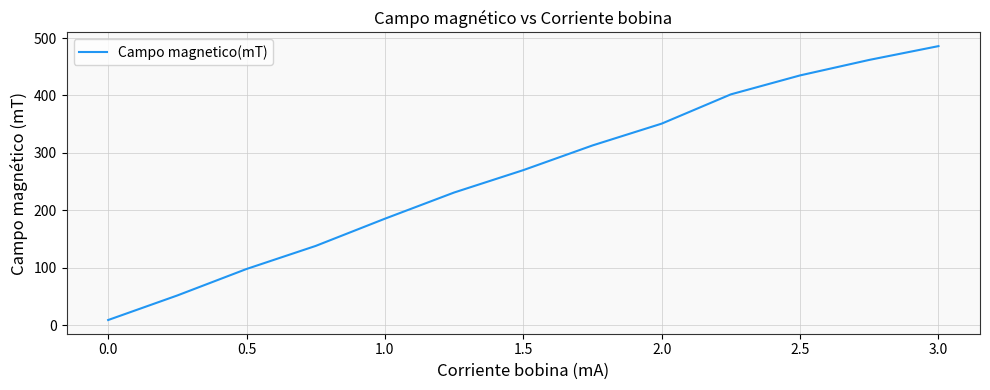

What is the maximum value shown in the chart?

486.0